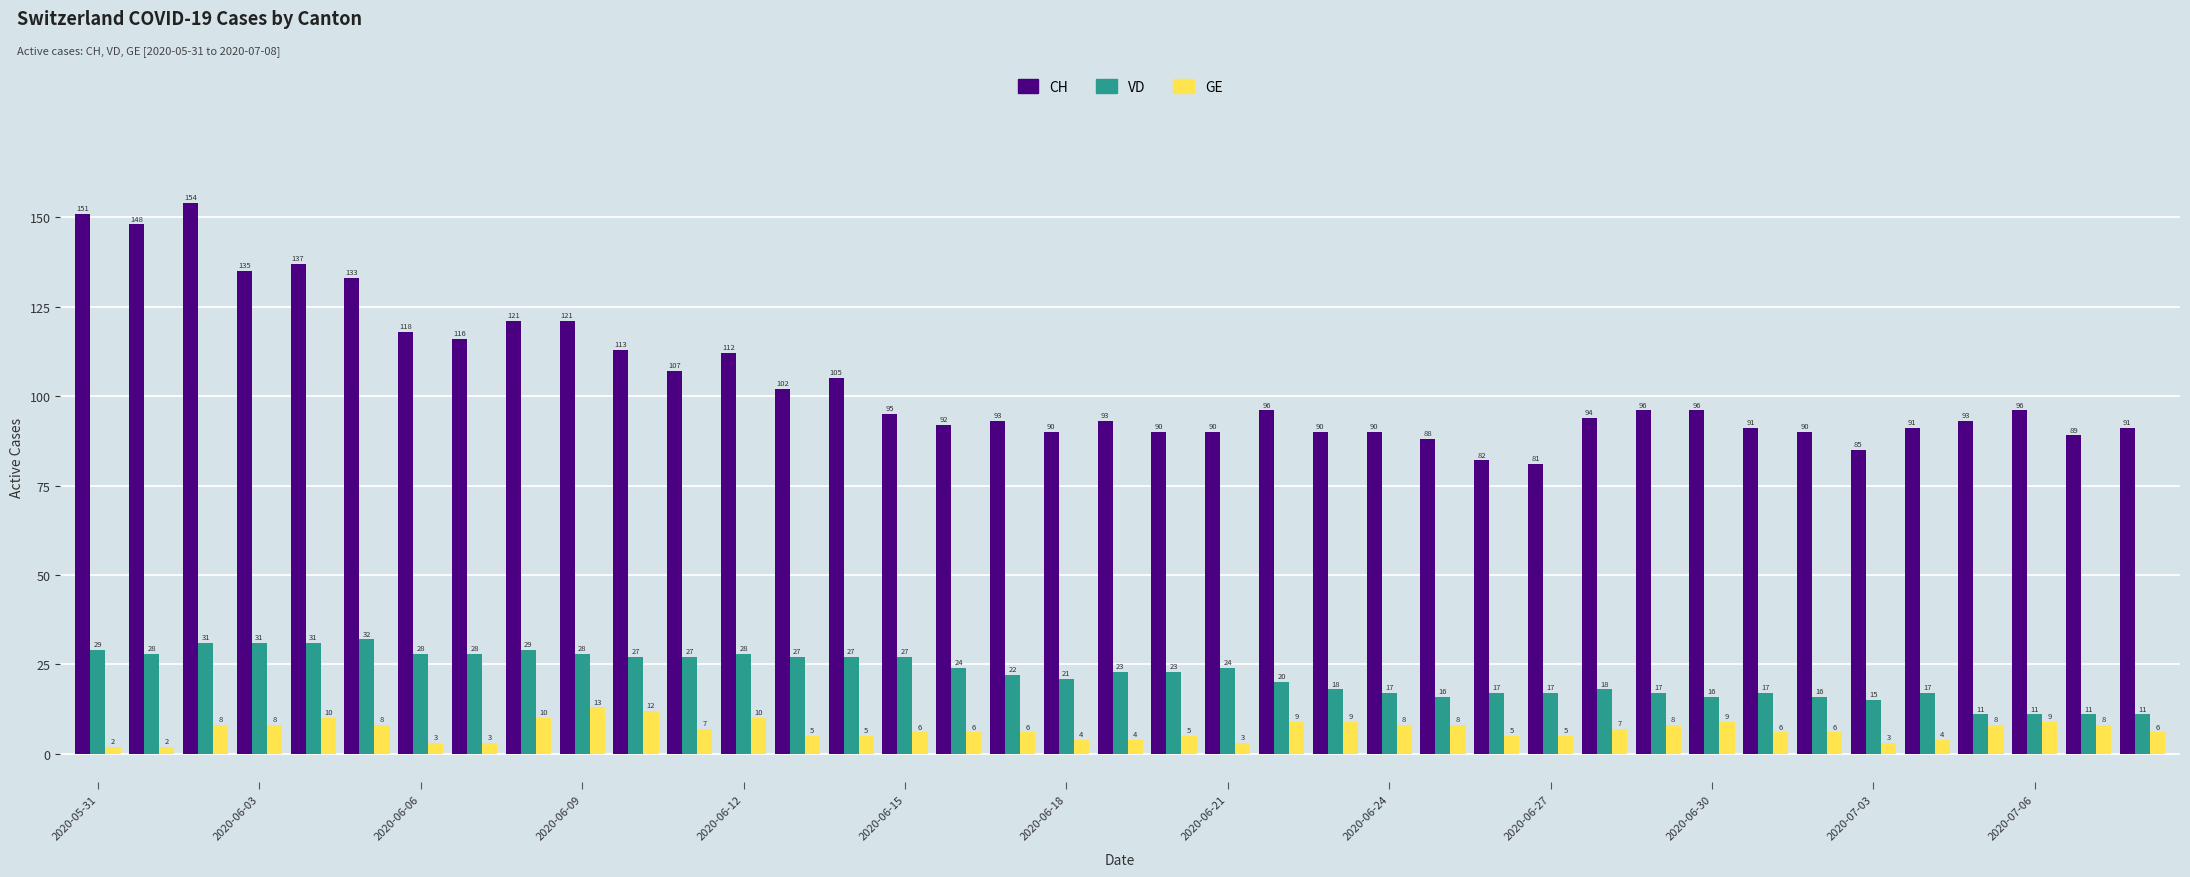

What is the sum of all VD values?

860